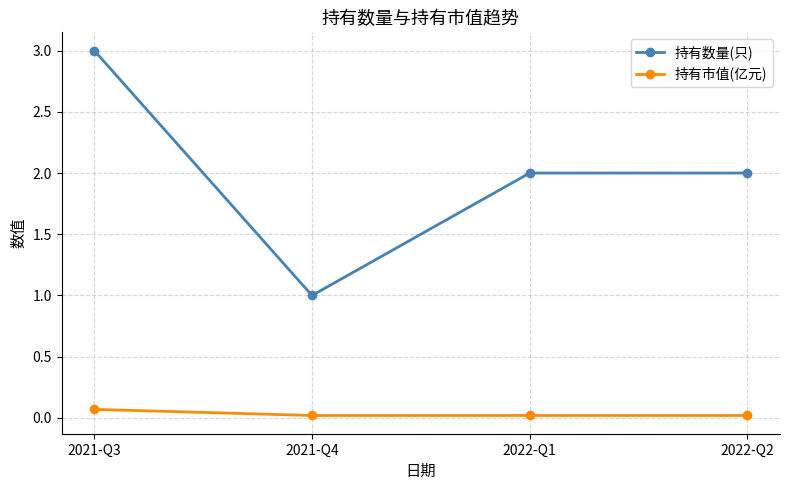

True or false: 持有市值(亿元) has a value of 0.0 at 2022-Q1.

True